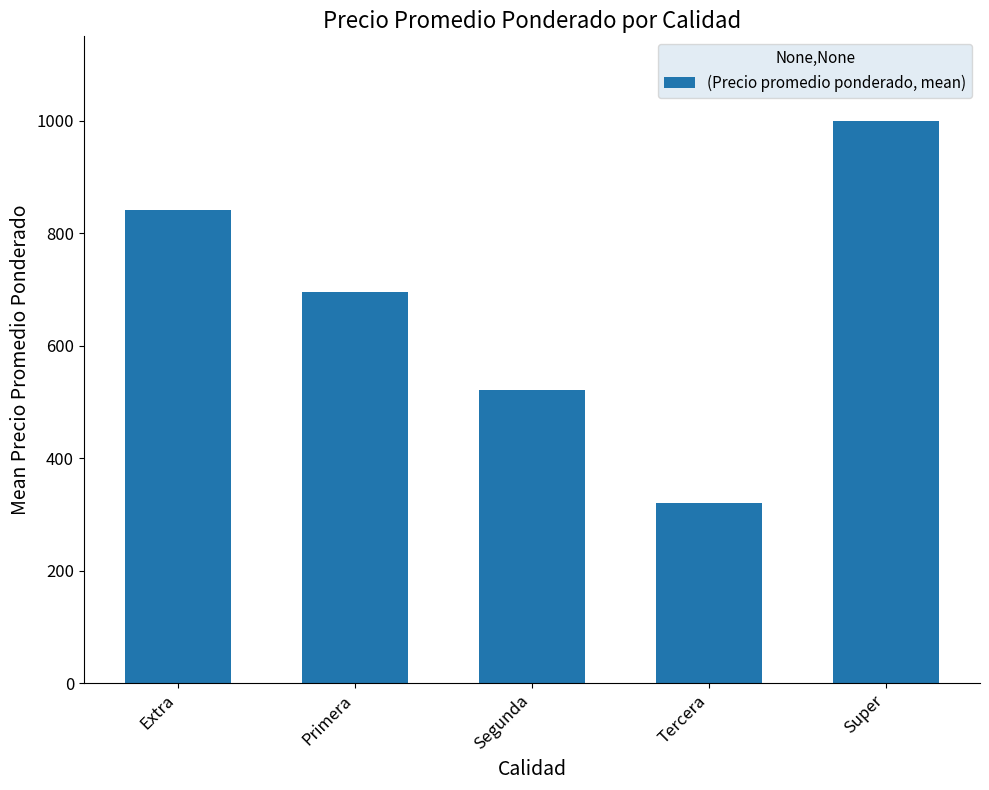

List the labels in order of value, smallest first.

Tercera, Segunda, Primera, Extra, Super